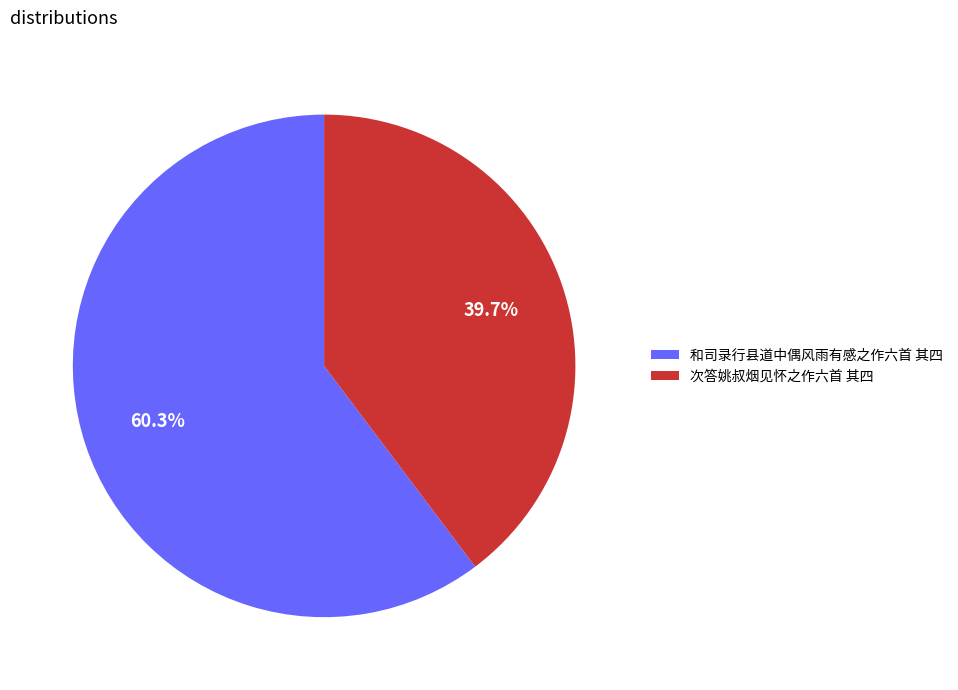

Approximately how many times larger is the value at 次答姚叔烟见怀之作六首 其四 compared to 和司录行县道中偶风雨有感之作六首 其四?

0.7